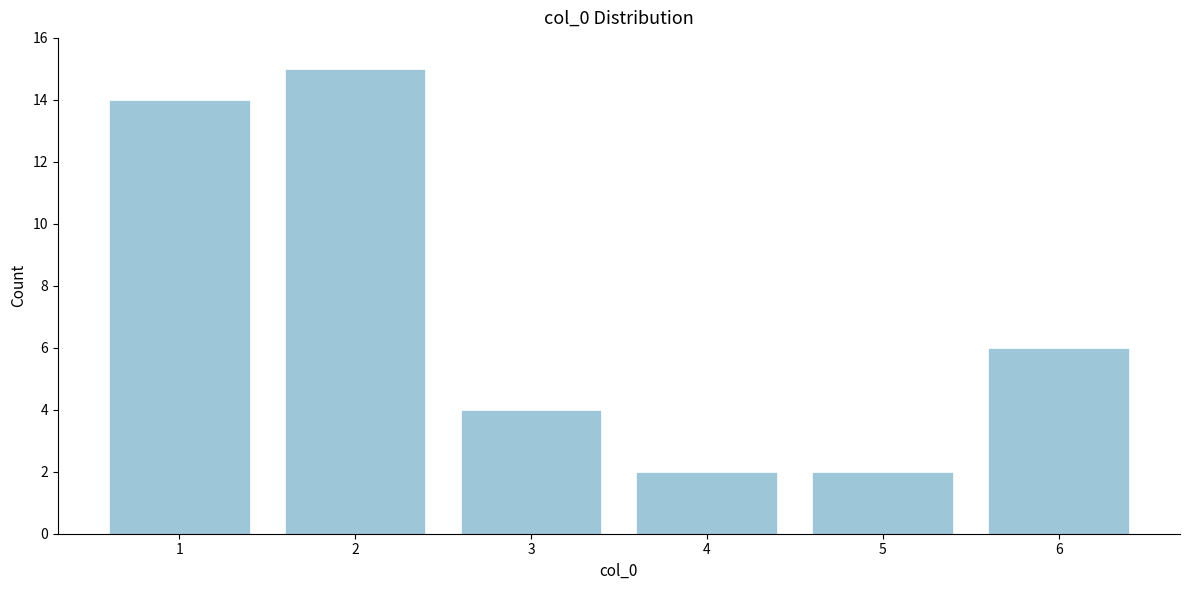

Reading left to right, transcribe all the data shown in this chart.

1=14	2=15	3=4	4=2	5=2	6=6